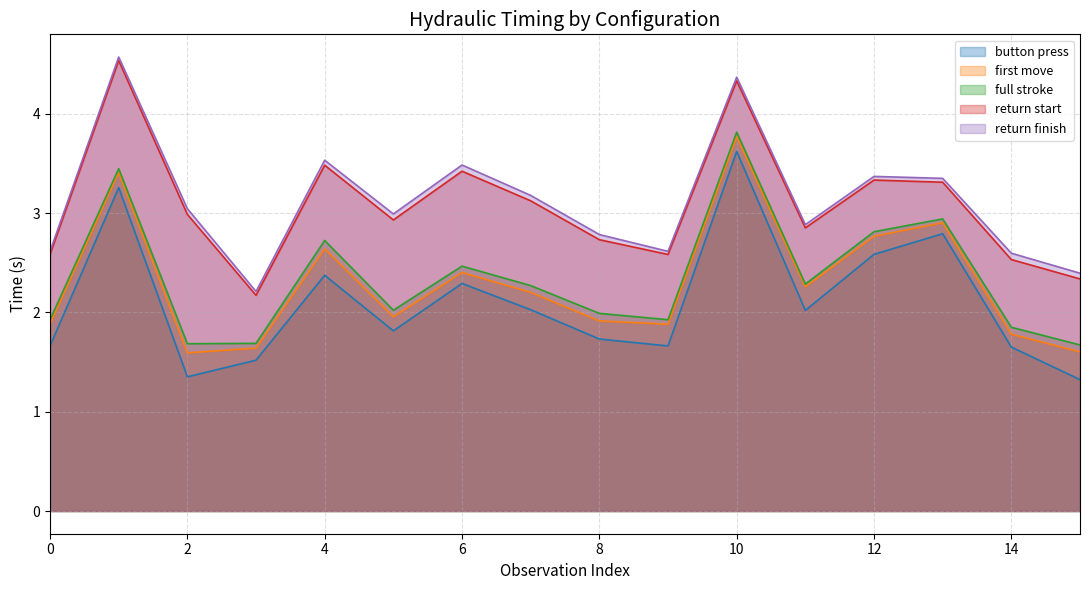

Reading left to right, extract all data points from this chart.

button press: 1.7	3.3	1.4	1.5	2.4	1.8	2.3	2.0	1.7	1.7	3.6	2.0	2.6	2.8	1.7	1.3
first move: 1.9	3.4	1.6	1.6	2.6	2.0	2.4	2.2	1.9	1.9	3.8	2.3	2.8	2.9	1.8	1.6
full stroke: 1.9	3.4	1.7	1.7	2.7	2.0	2.5	2.3	2.0	1.9	3.8	2.3	2.8	2.9	1.9	1.7
return start: 2.6	4.5	3.0	2.2	3.5	2.9	3.4	3.1	2.7	2.6	4.3	2.9	3.3	3.3	2.5	2.3
return finish: 2.6	4.6	3.0	2.2	3.5	3.0	3.5	3.2	2.8	2.6	4.4	2.9	3.4	3.3	2.6	2.4